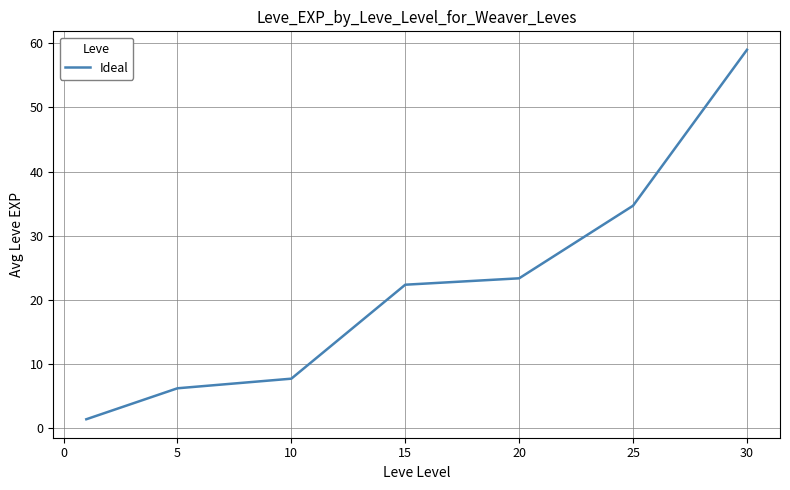

How many values are below 22?

3